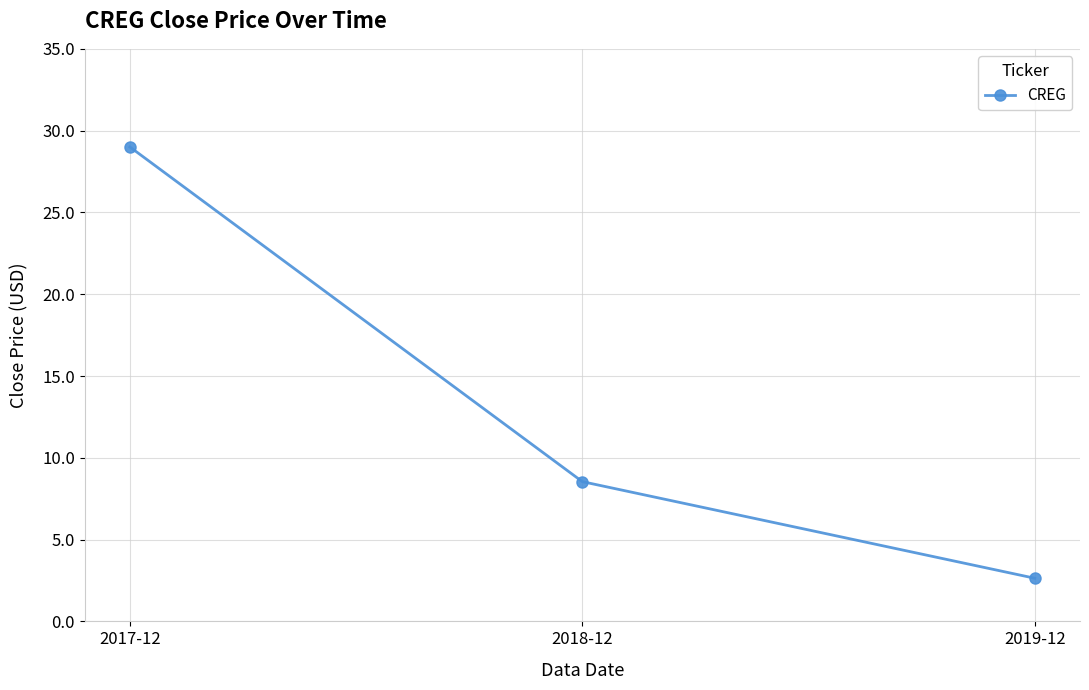

Is it true that the value at 2018-12 is 8.5?

True